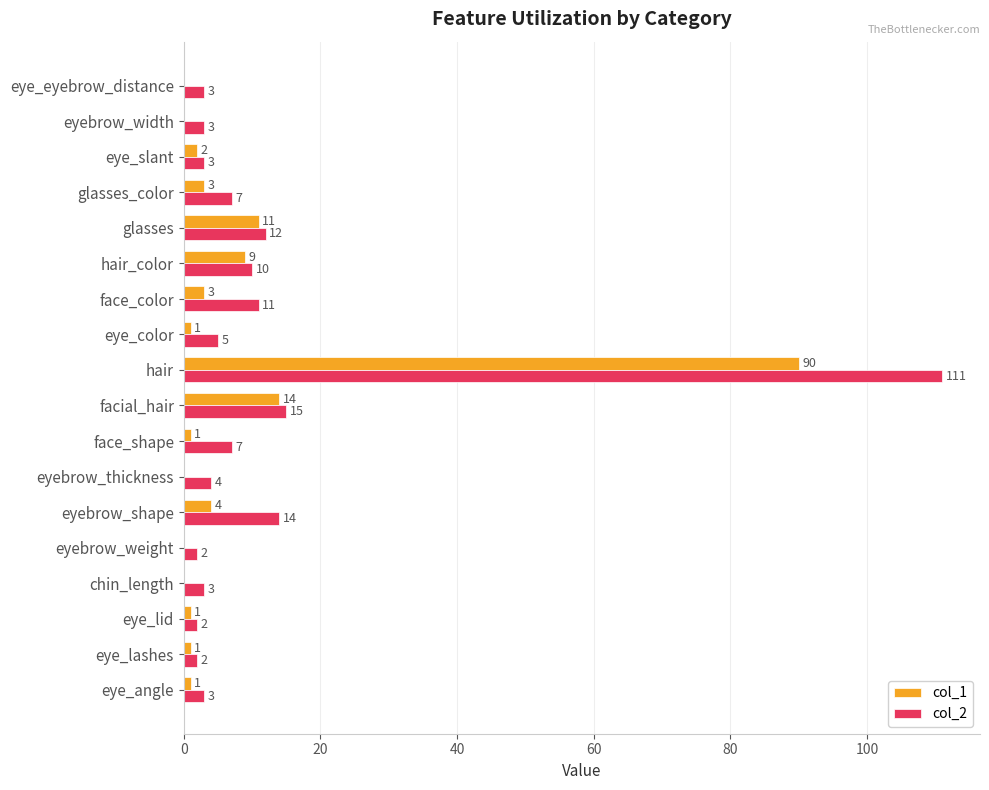

The value of col_2 at eyebrow_weight is 2. True or false?

True